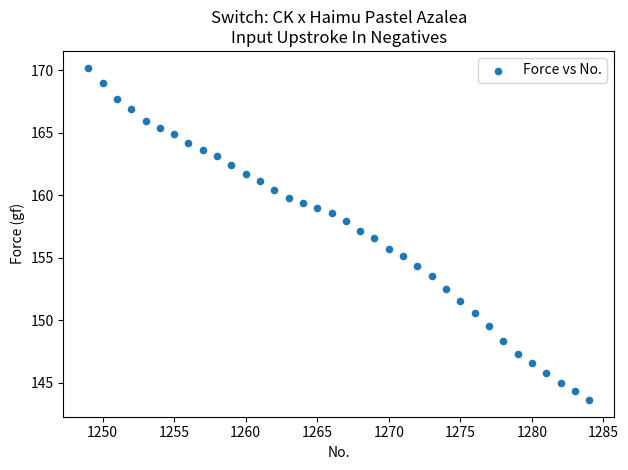

What Y value in the scatter plot is closest to 156?

155.7